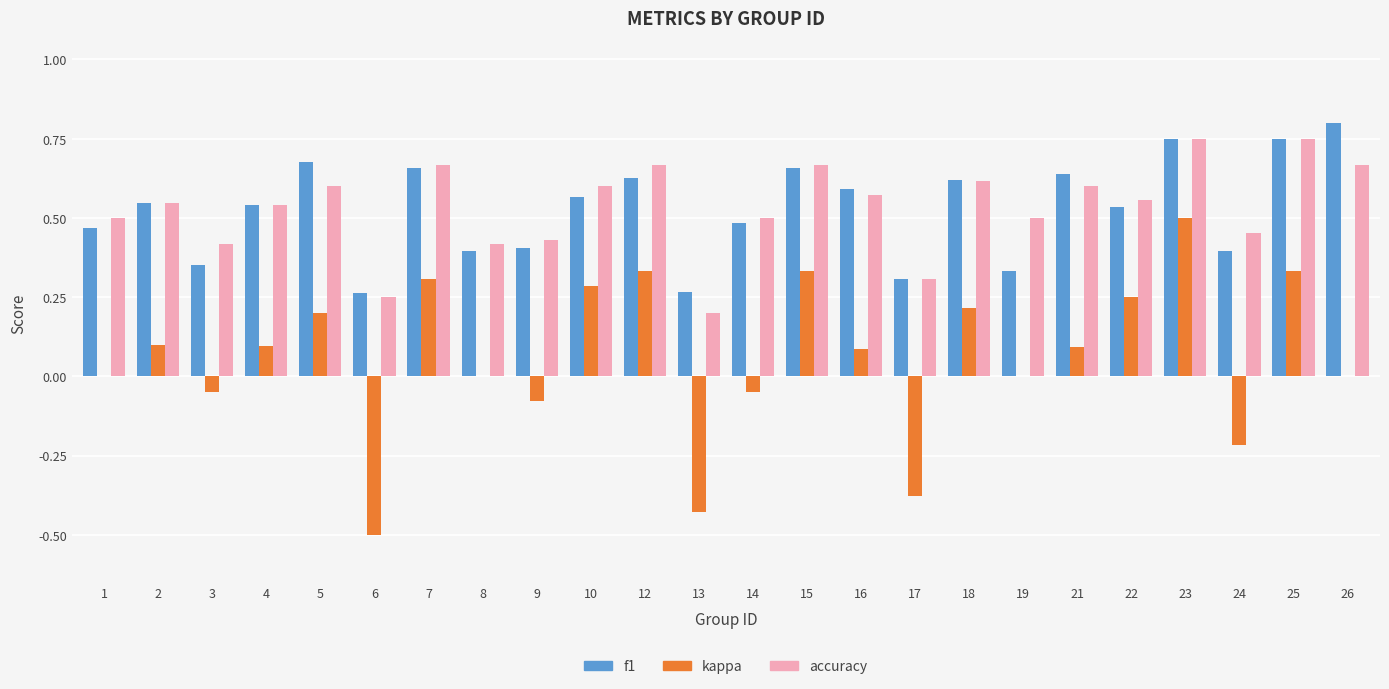

The value of kappa at 1 is 0.0. True or false?

True